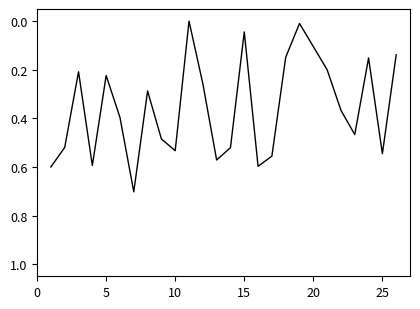

What is the maximum value shown in the chart?

0.7